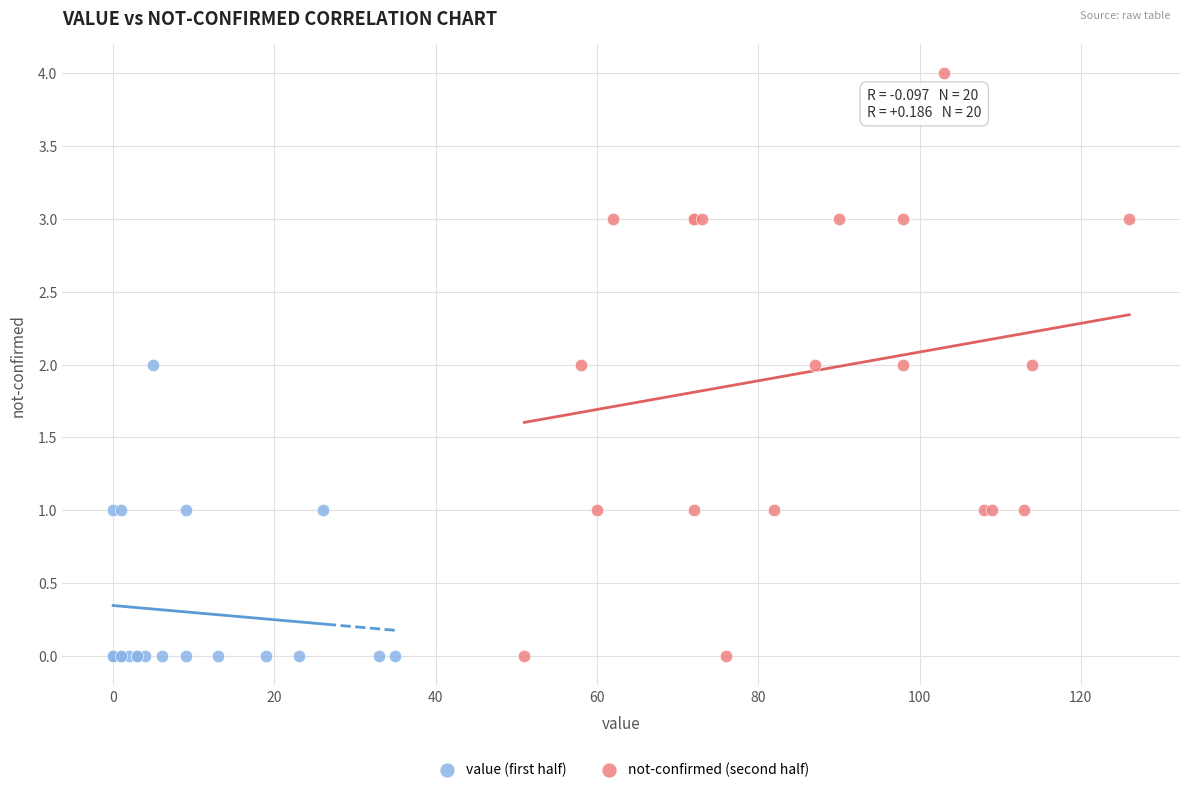

Which series contains the highest Y value?

not-confirmed (second half)